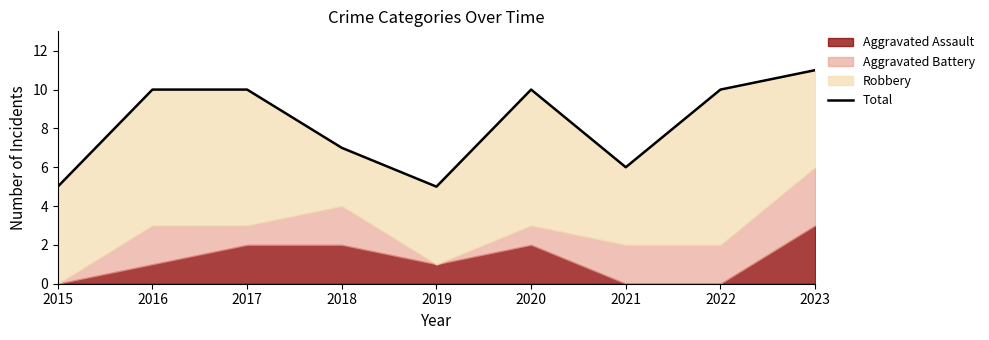

The chart shows a value of 2 at 2022. True or false?

False